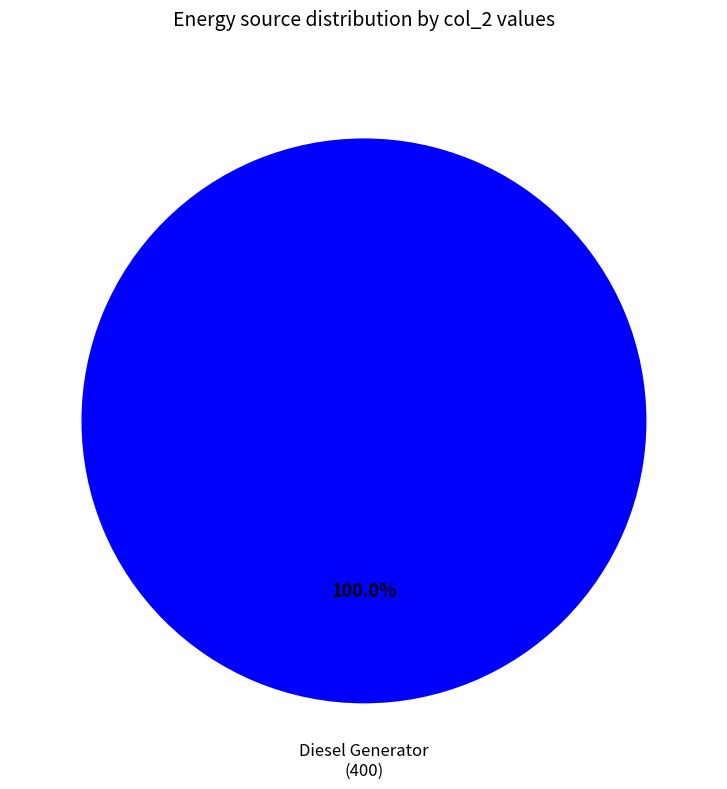

Does Diesel Generator account for over 50% of the chart?

Yes